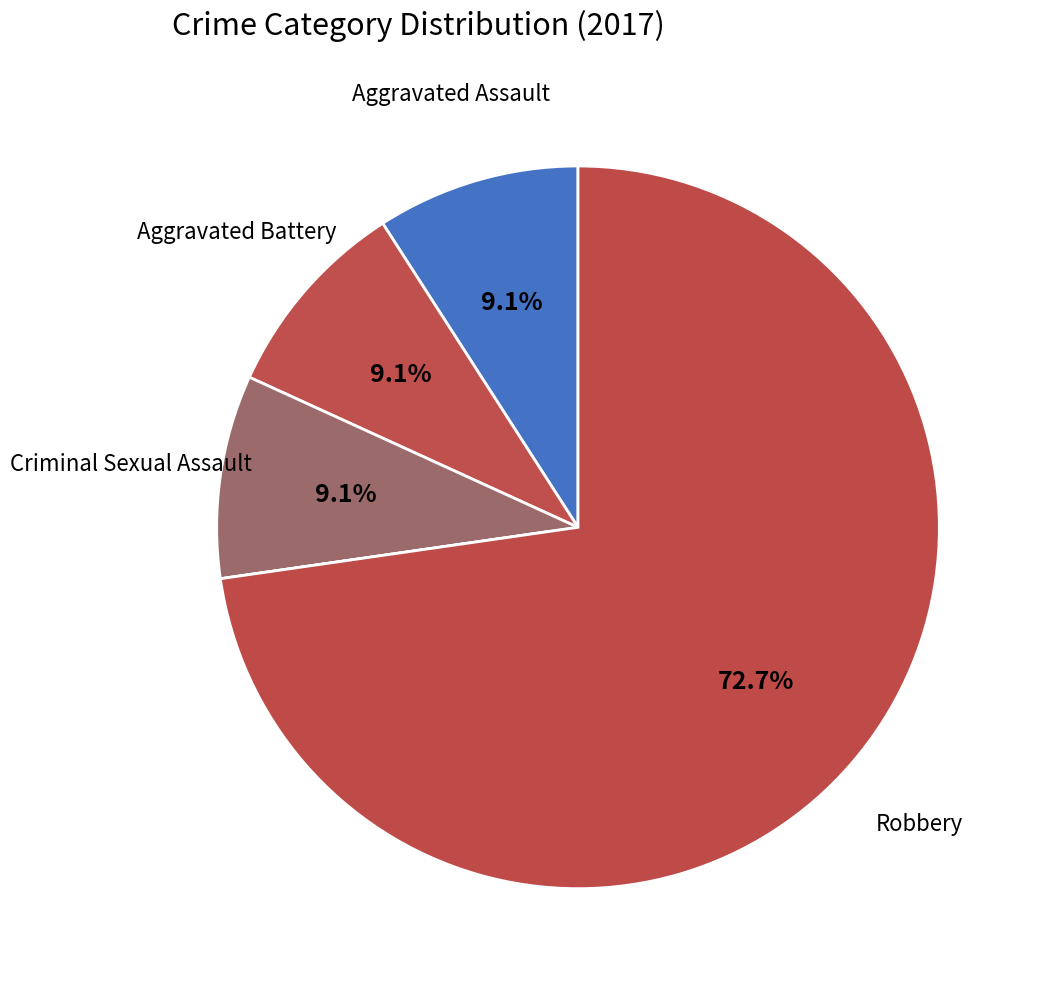

Does any single category account for the majority?

Yes